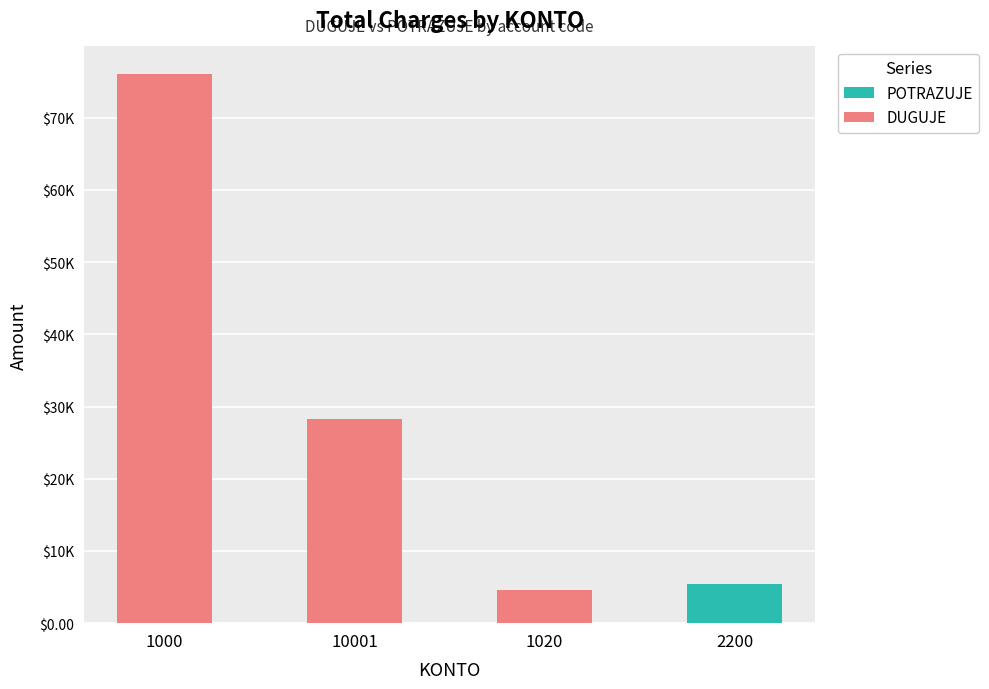

Are the bars horizontal?

No